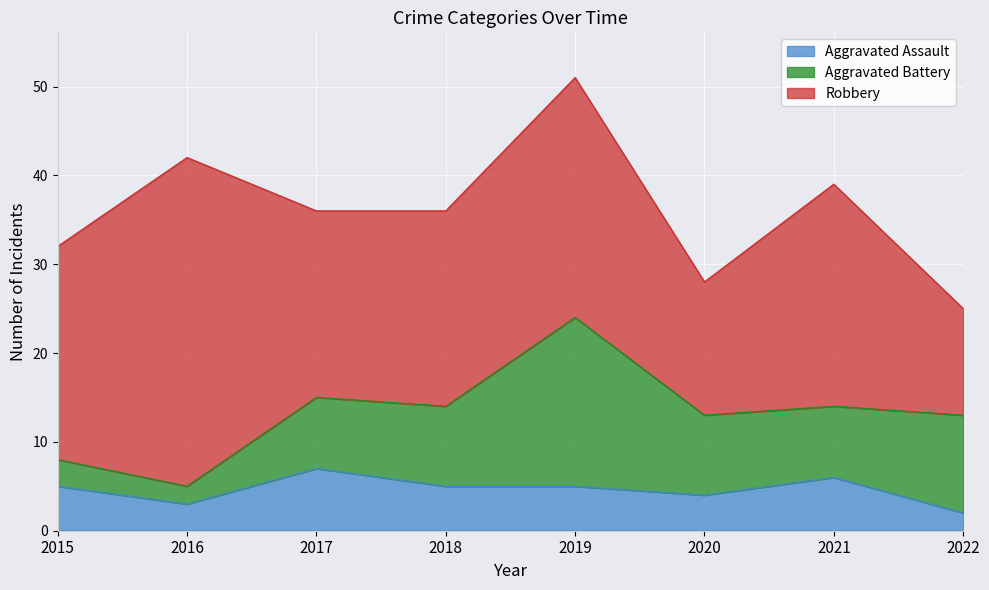

What is the value of the Aggravated Battery point at the 1st from the left?

3